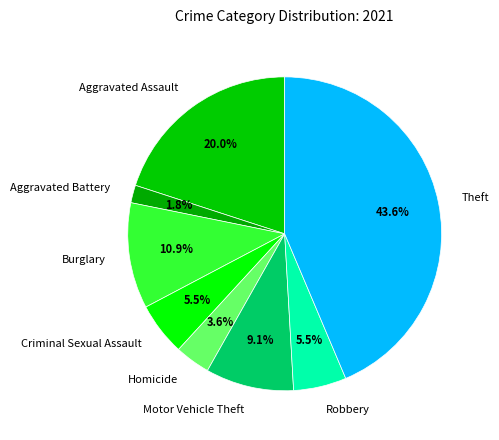

Between Robbery and Motor Vehicle Theft, which is larger?

Motor Vehicle Theft